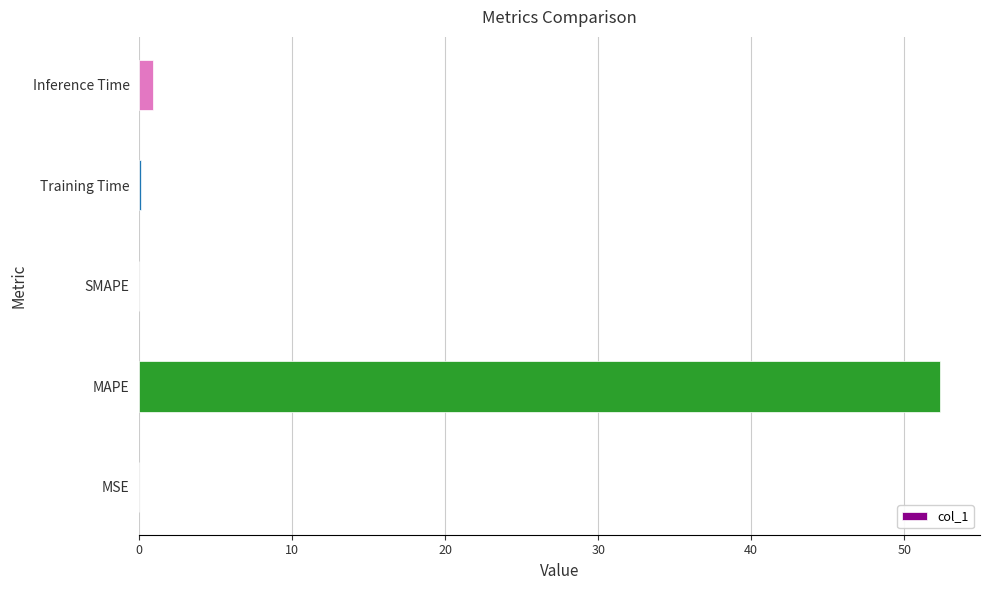

True or false: the data shows -35.9 at SMAPE.

False